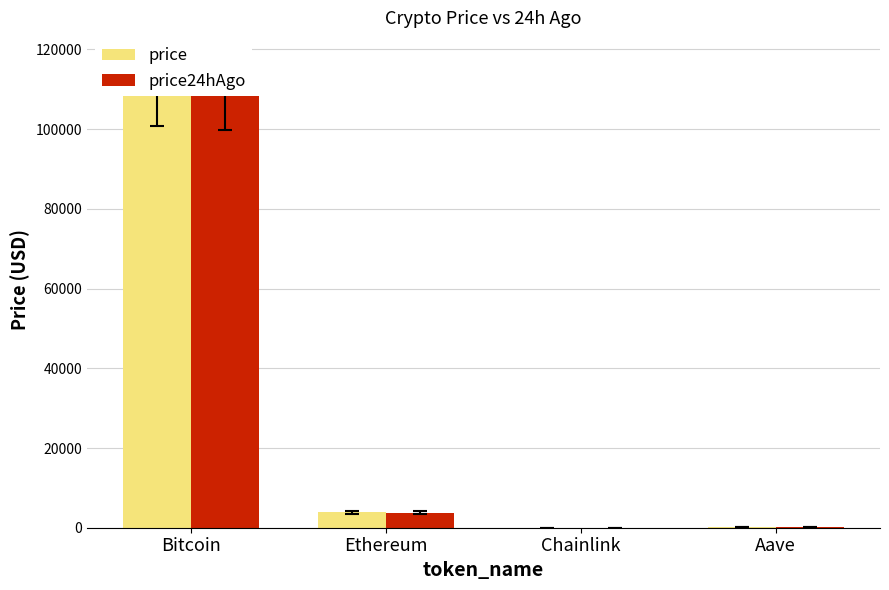

Reading right to left, transcribe all the data shown in this chart.

price: 217.9	17.1	3840.5	109596.0
price24hAgo: 218.2	17.3	3813.1	108349.0